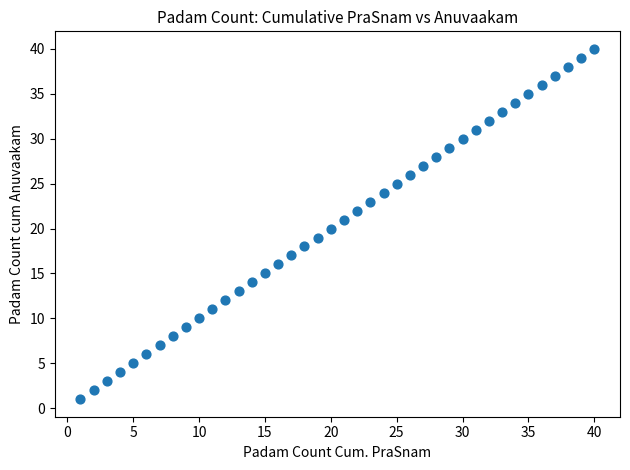

What is the range of X values (max minus min)?

39